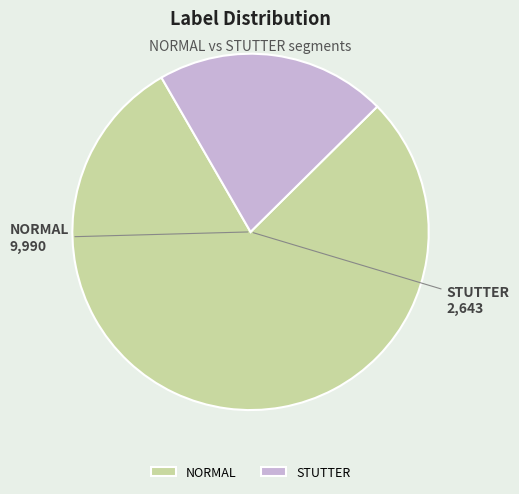

Do STUTTER and NORMAL together represent more than half of the pie?

Yes